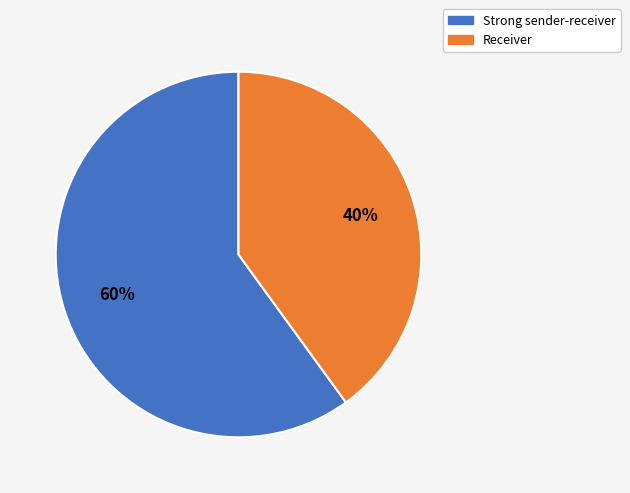

Approximately how many times larger is the value at Receiver compared to Strong sender-receiver?

0.7